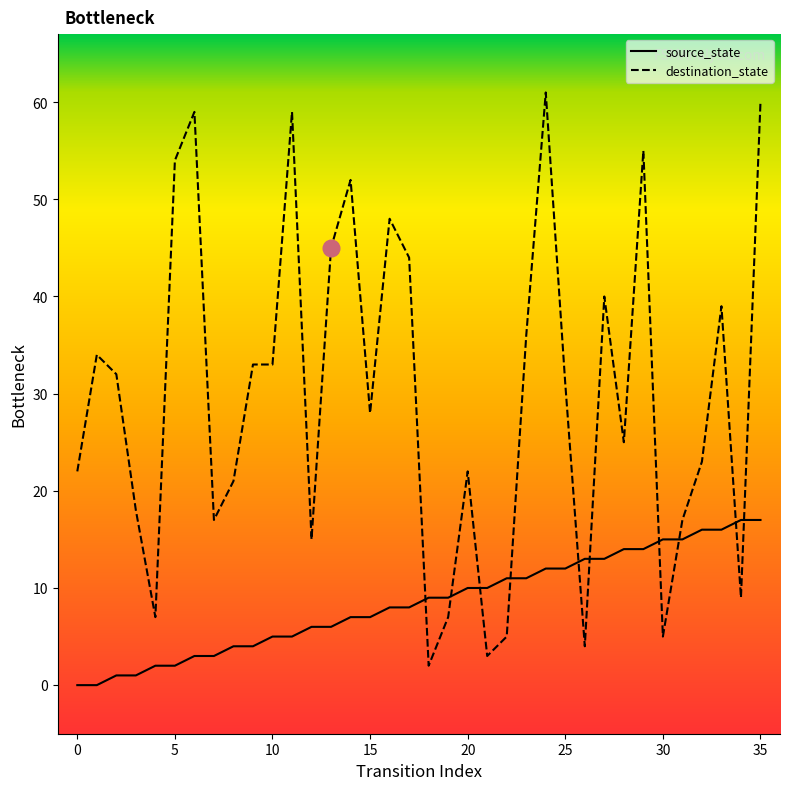

What is the difference between the maximum and minimum values in the destination_state series?

59